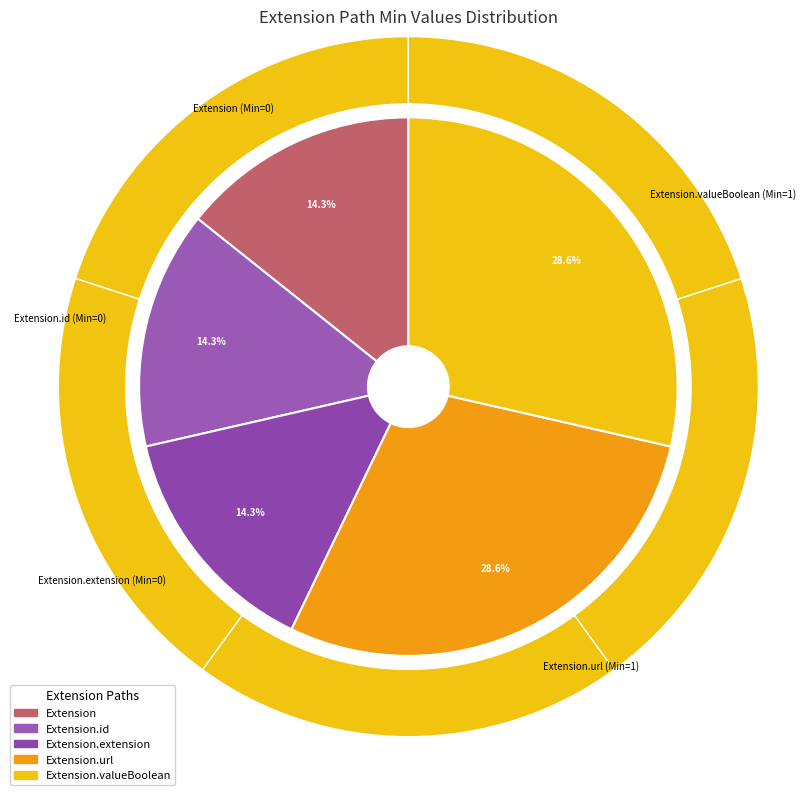

Does Extension account for over 50% of the chart?

No